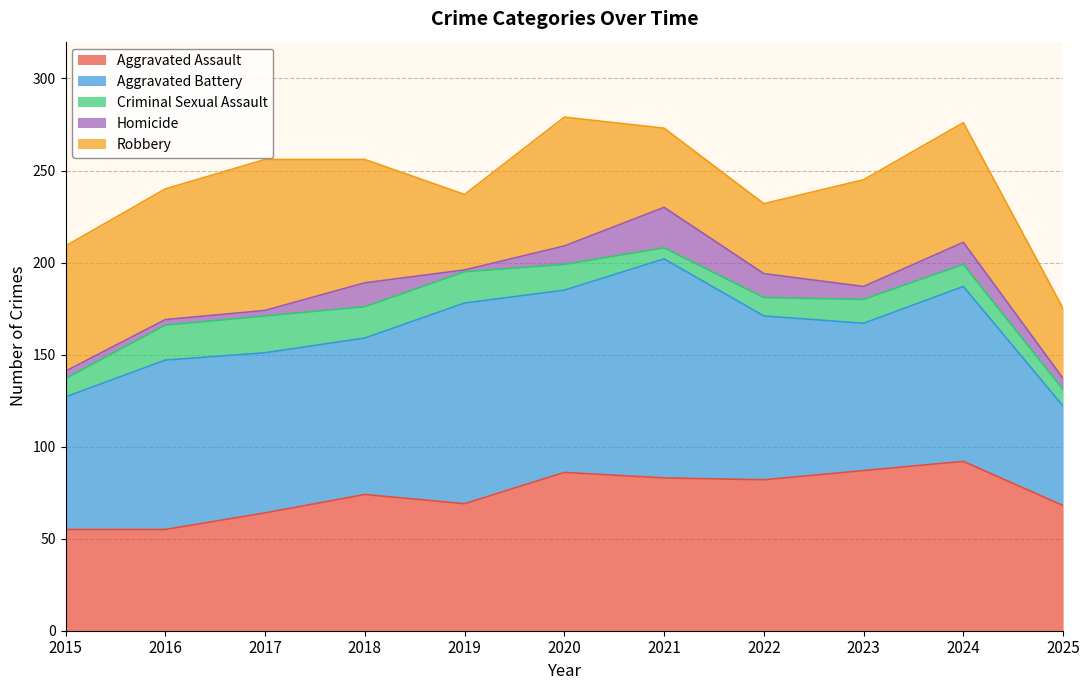

Where is Criminal Sexual Assault nearest to the value 13?

2023